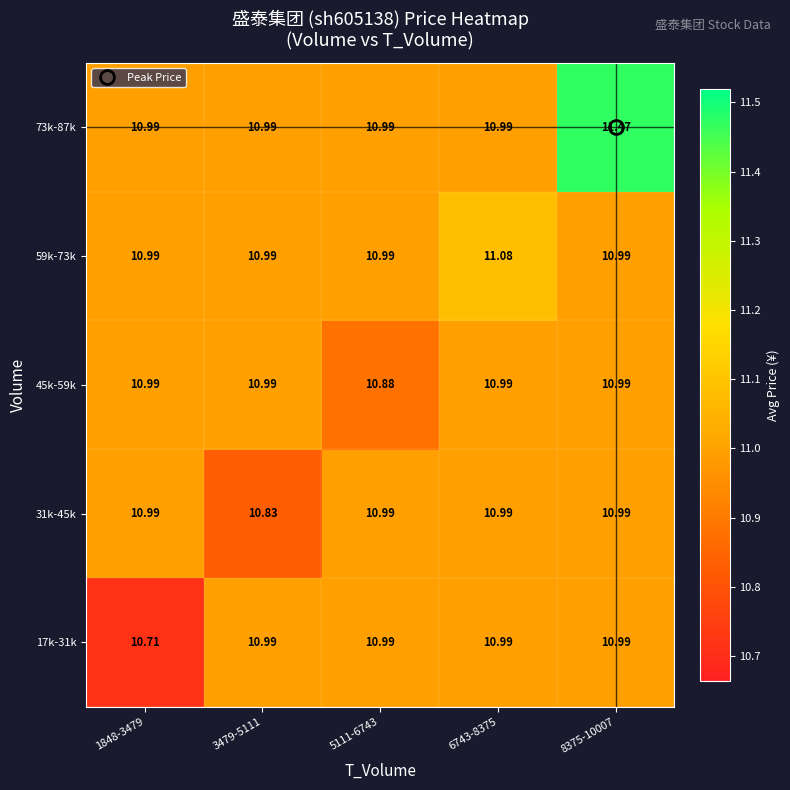

Which series changed the most between 3479-5111 and 6743-8375?

31k-45k